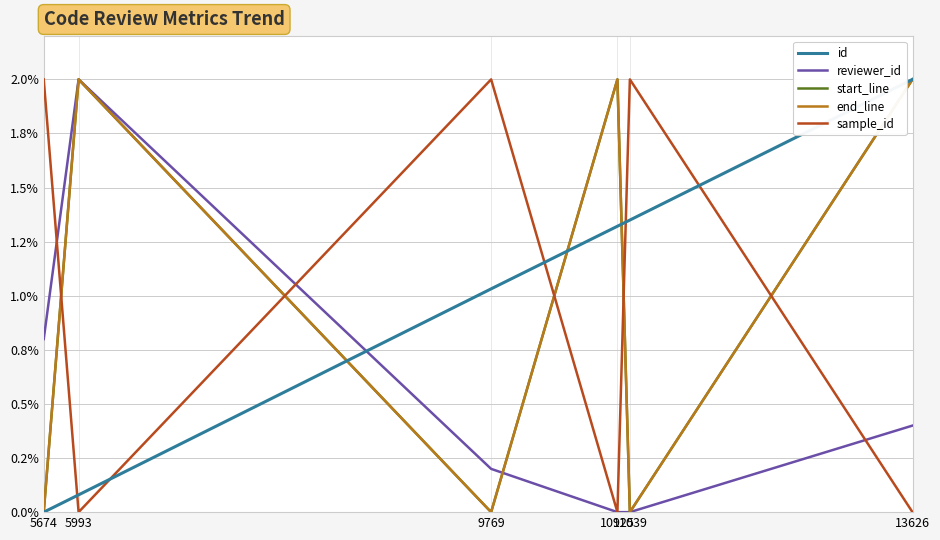

Does the chart have visible grid lines?

Yes